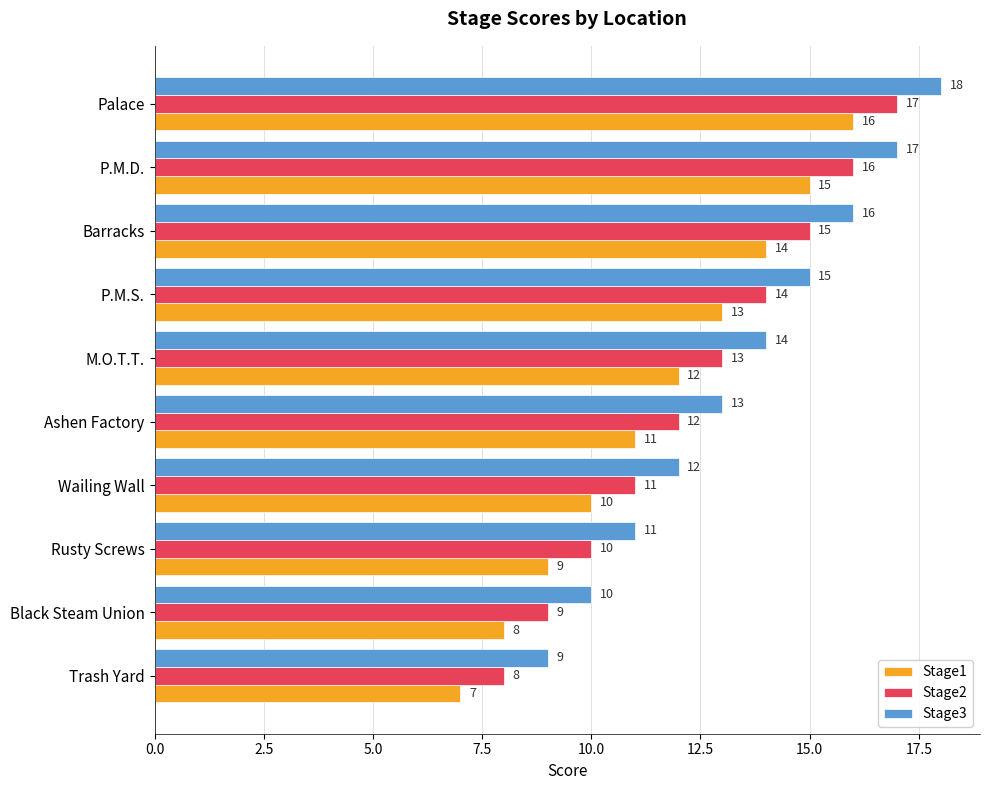

Rank the series by their average value, from highest to lowest.

Stage3, Stage2, Stage1